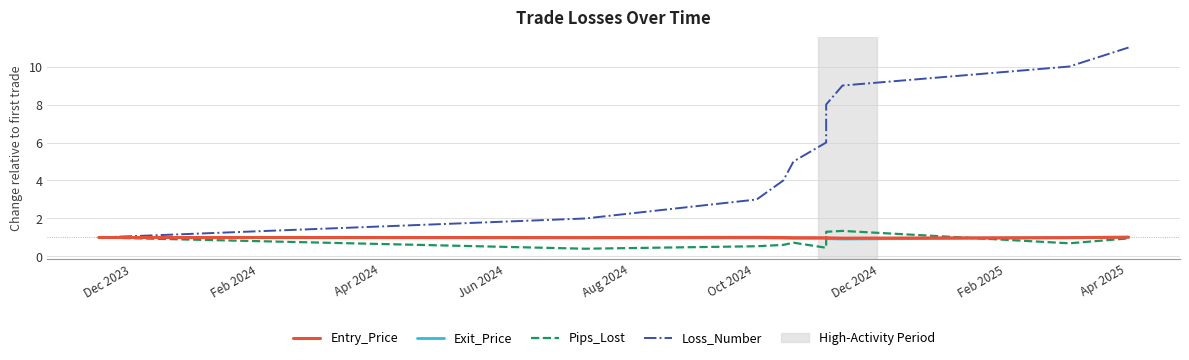

At which label does Loss_Number first exceed 6?

Dec 2024